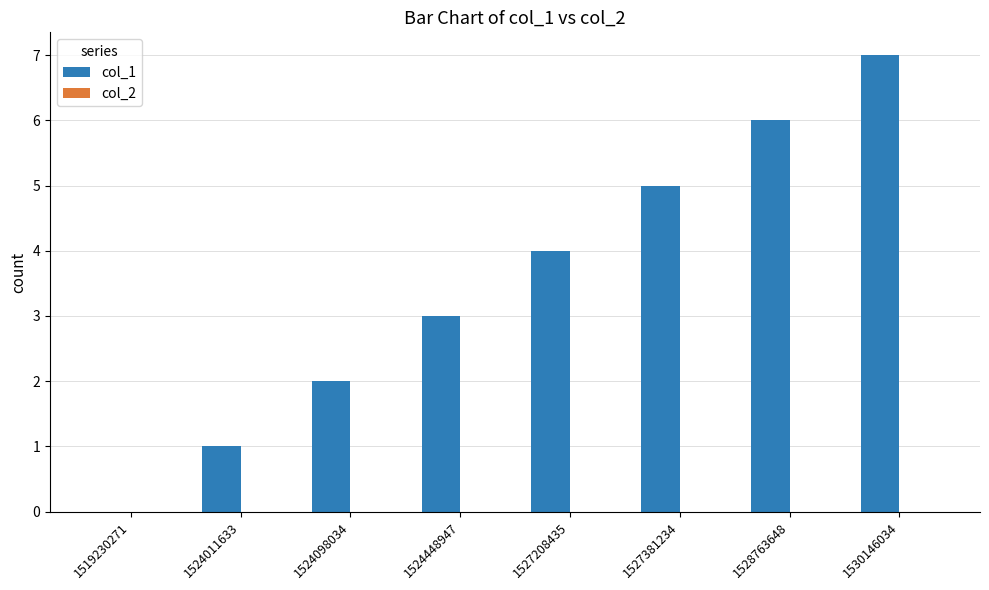

Are the bars horizontal?

No